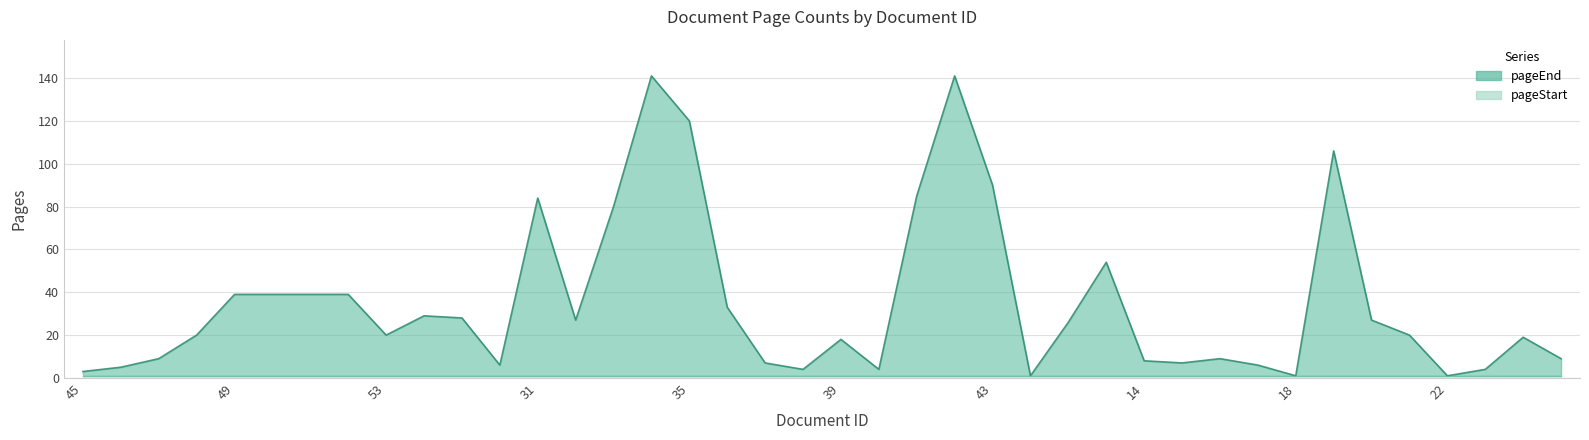

What is the ratio of the value at 44 to the value at 15?

0.1